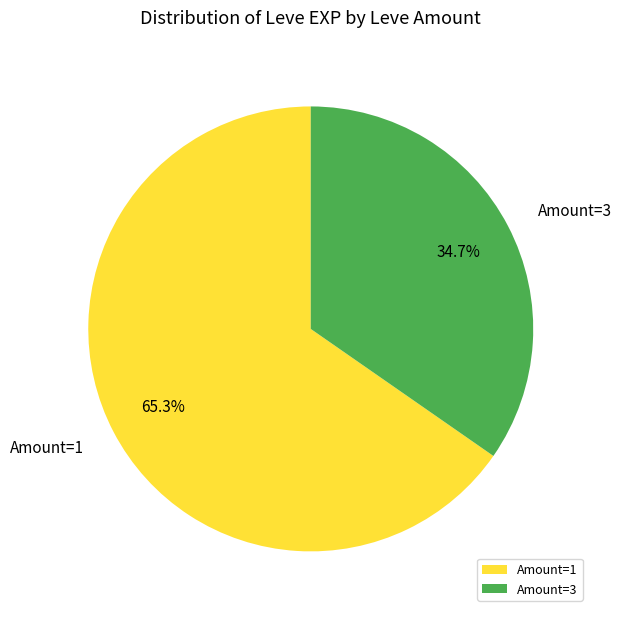

How much of the chart is everything except Amount=3?

65.3%